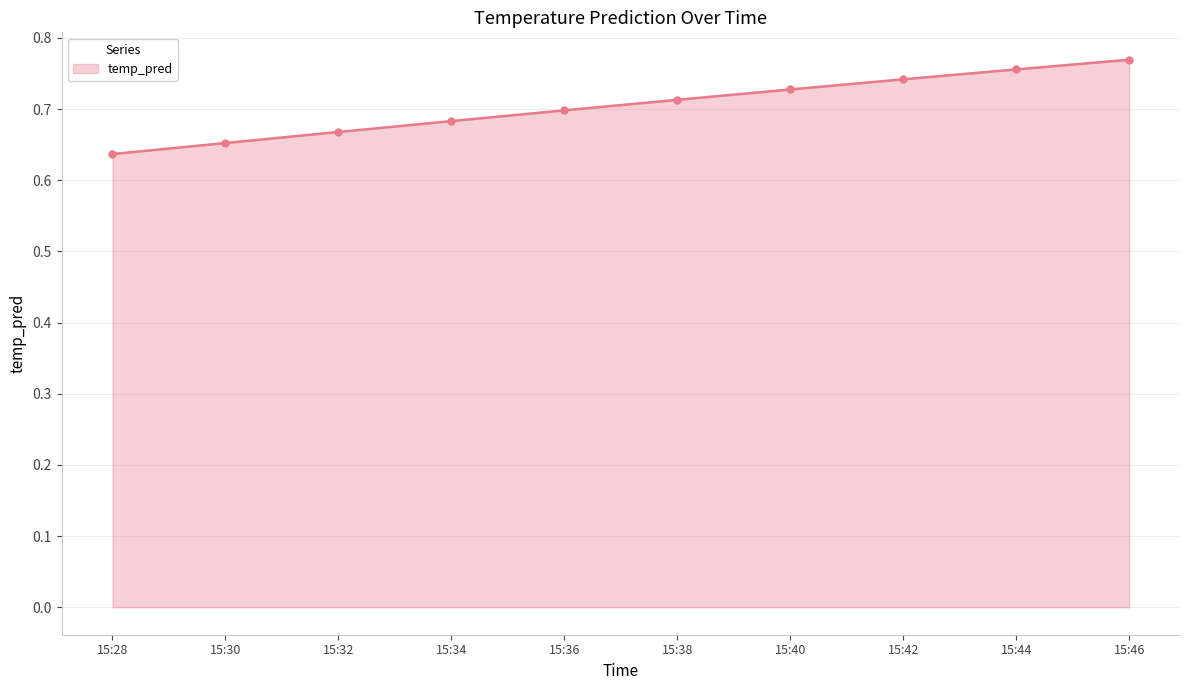

How many series are shown in this chart?

1